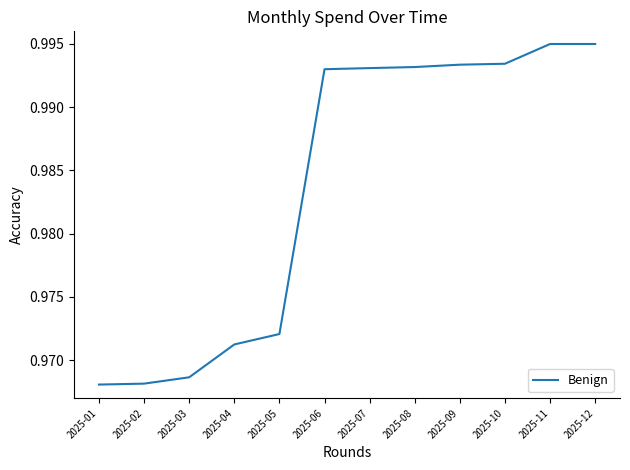

How many values are between 0 and 1?

12